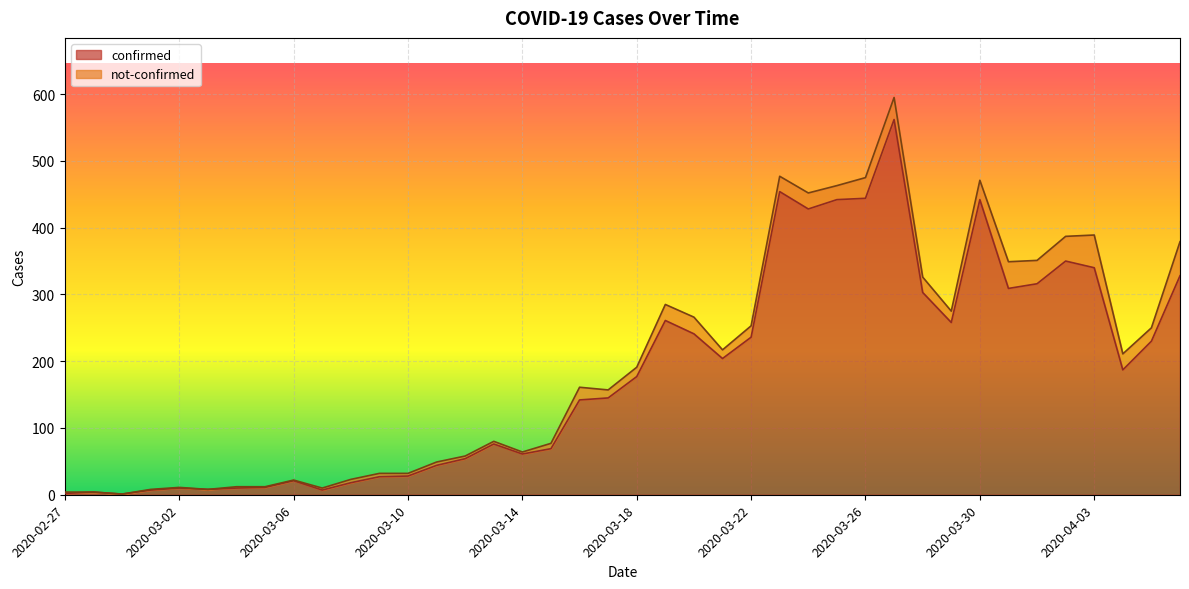

Rank the categories by value from lowest to highest.

2020-02-29, 2020-02-27, 2020-02-28, 2020-03-01, 2020-03-07, 2020-03-03, 2020-03-02, 2020-03-04, 2020-03-05, 2020-03-08, 2020-03-06, 2020-03-09, 2020-03-10, 2020-03-11, 2020-03-12, 2020-03-14, 2020-03-15, 2020-03-13, 2020-03-16, 2020-03-17, 2020-03-18, 2020-04-04, 2020-03-21, 2020-04-05, 2020-03-22, 2020-03-20, 2020-03-29, 2020-03-19, 2020-03-28, 2020-03-31, 2020-04-01, 2020-04-06, 2020-04-03, 2020-04-02, 2020-03-24, 2020-03-25, 2020-03-30, 2020-03-26, 2020-03-23, 2020-03-27